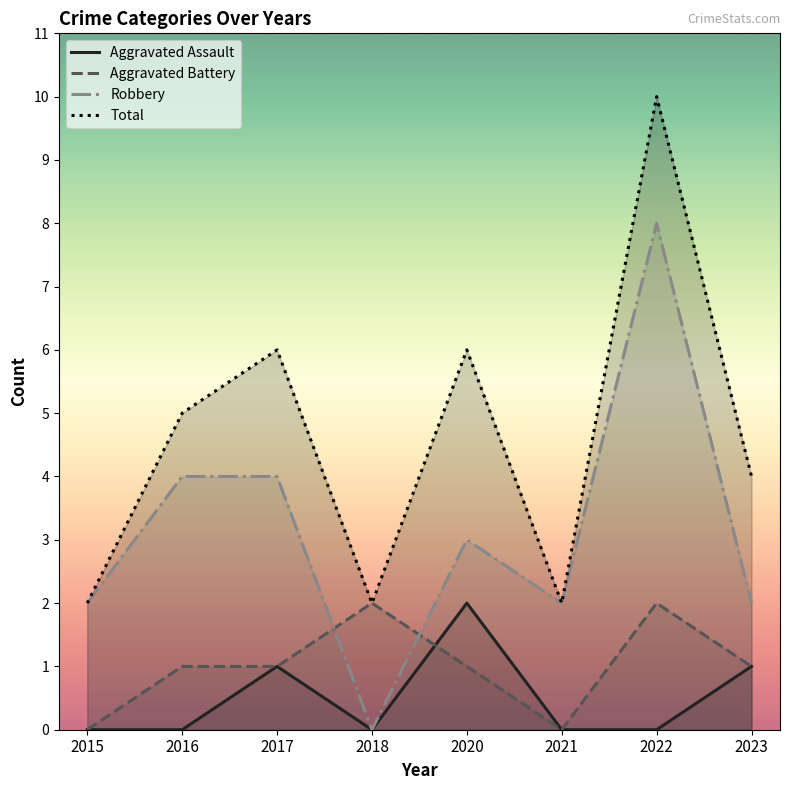

Is it true that Total equals 3 at 2020?

False